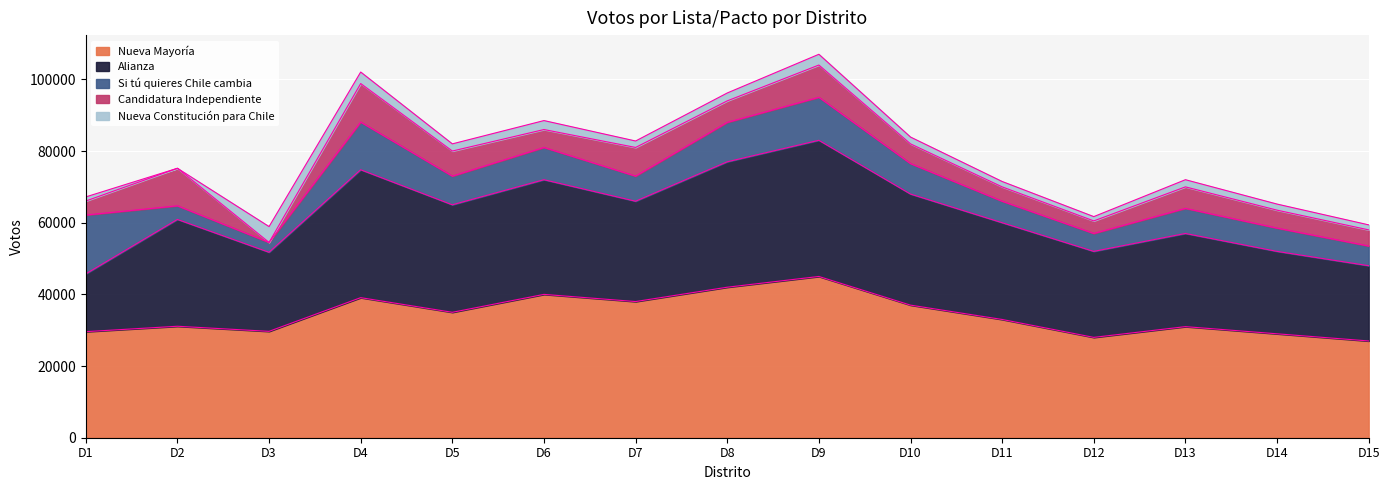

True or false: Nueva Constitución para Chile and Si tú quieres Chile cambia intersect in this chart.

True